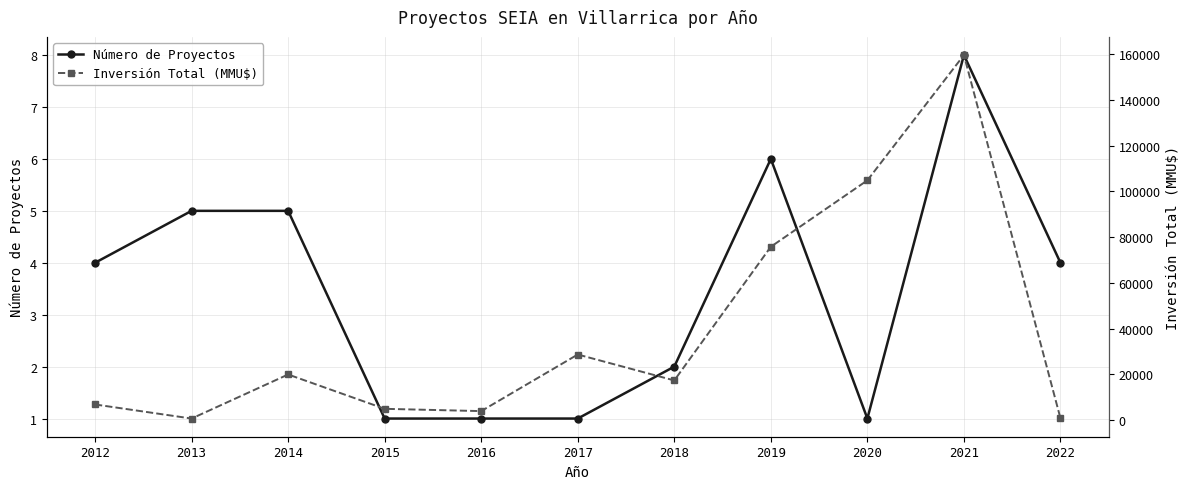

What are all the series names shown in the legend?

Número de Proyectos, Inversión Total (MMU$)